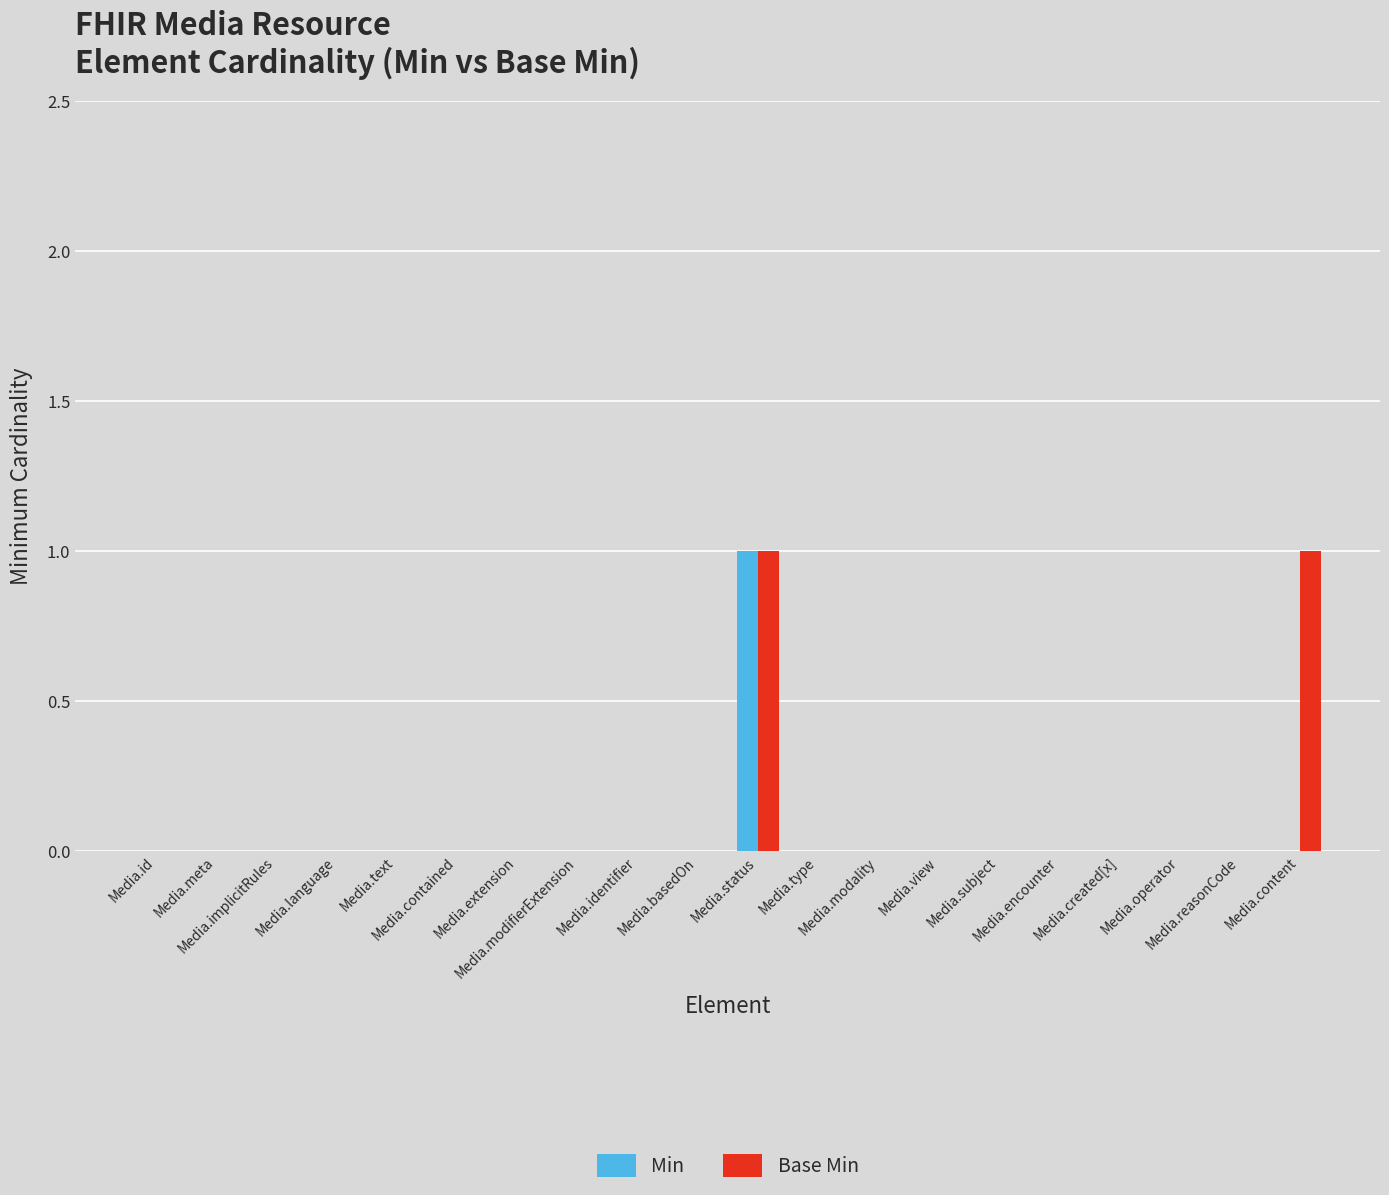

How many groups of bars are there?

20